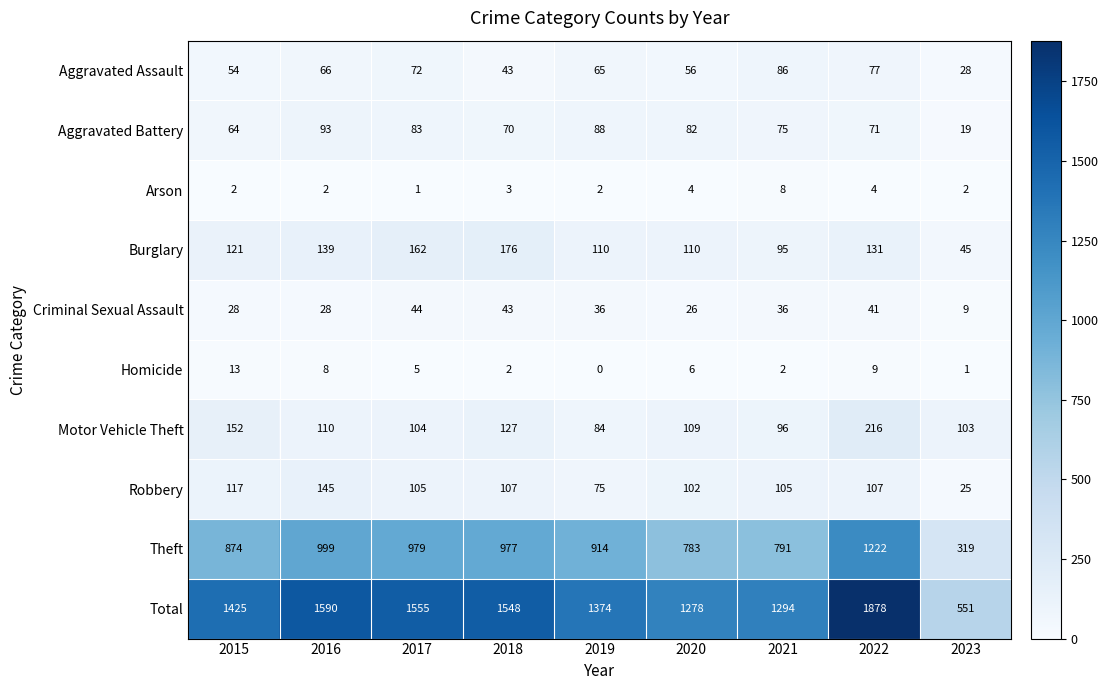

Is it true that Arson equals 3 at 2016?

False